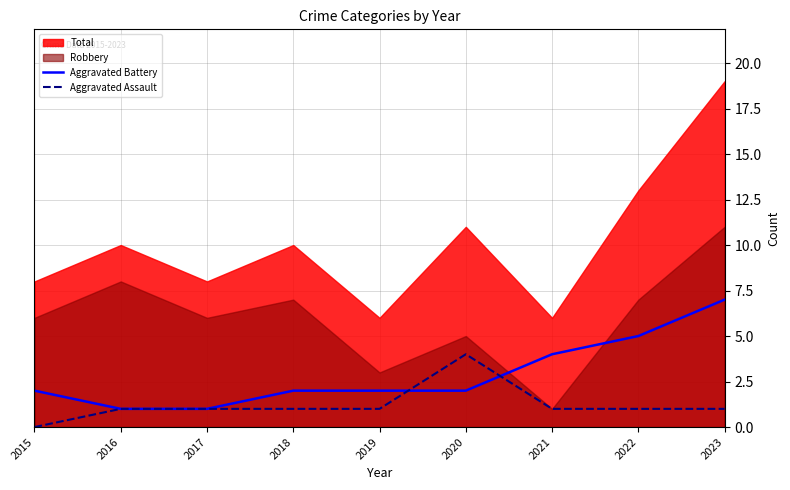

The value of Aggravated Battery at 2020 is 3. True or false?

False